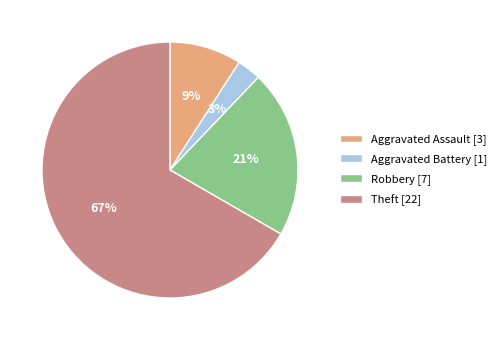

To the nearest percent, what is the combined percentage of Aggravated Assault and Robbery?

30%